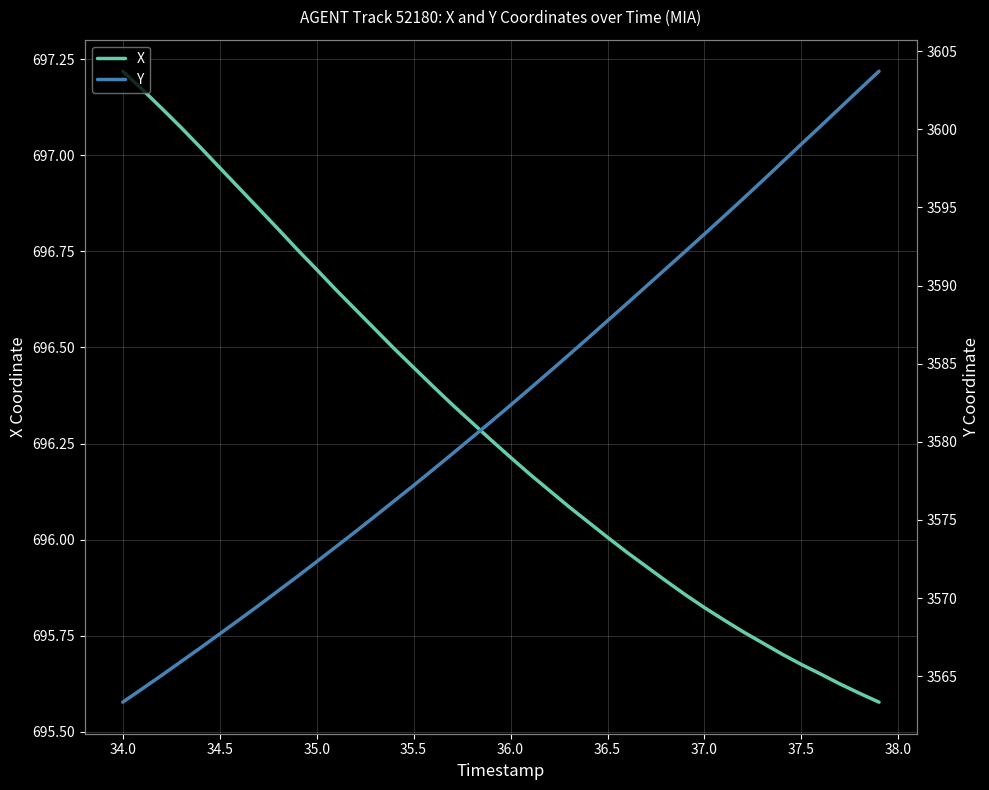

True or false: X has more than 0 points higher than both neighbors.

False